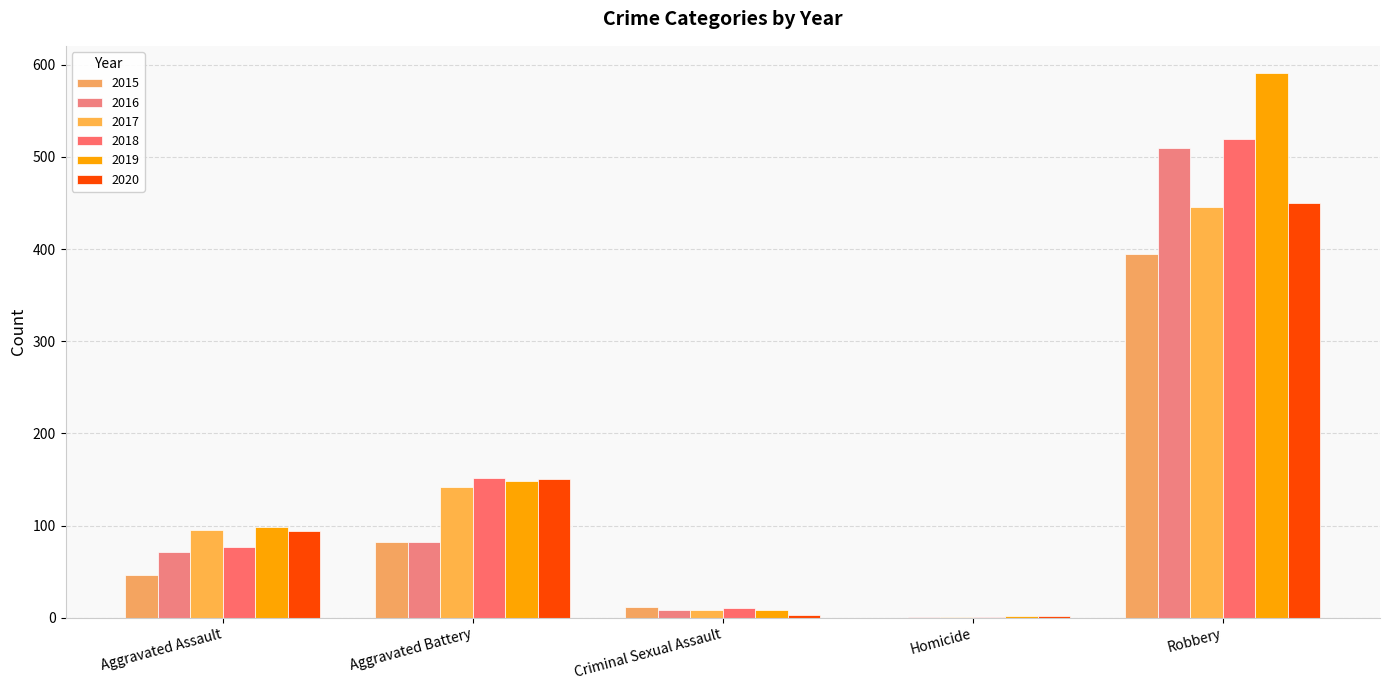

True or false: 2016 has a value of 2 at Criminal Sexual Assault.

False